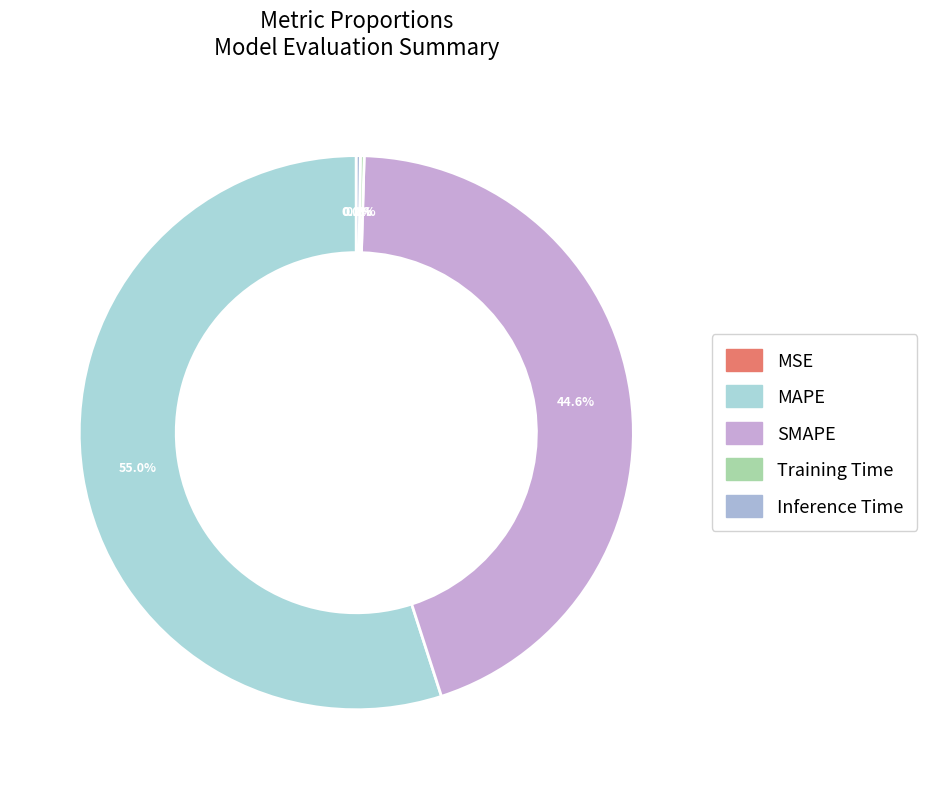

To the nearest percent, what is the combined percentage of MAPE and SMAPE?

100%